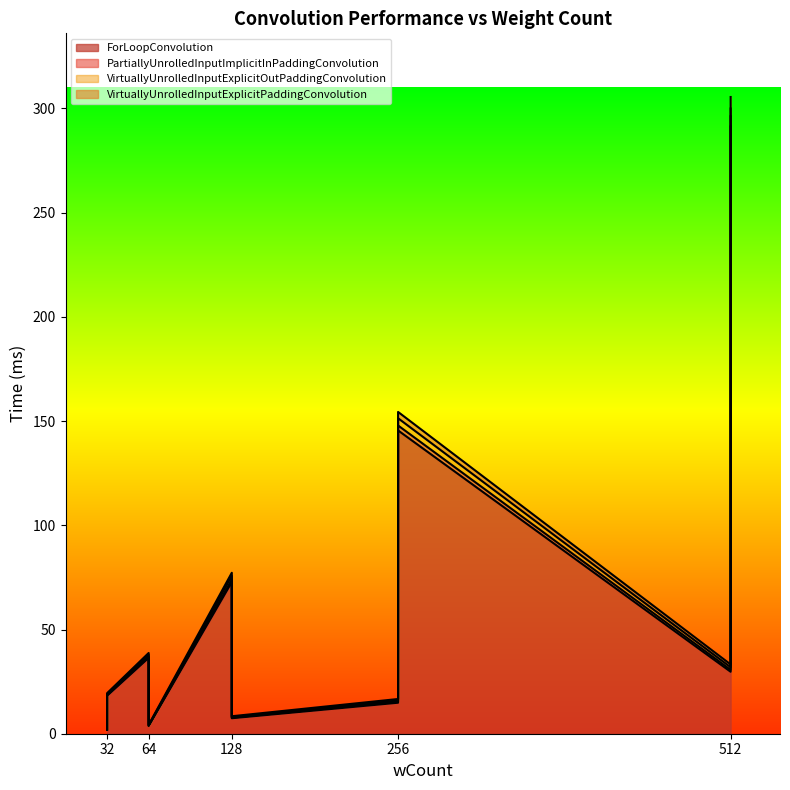

What is the total value across all series at 32?

2.2